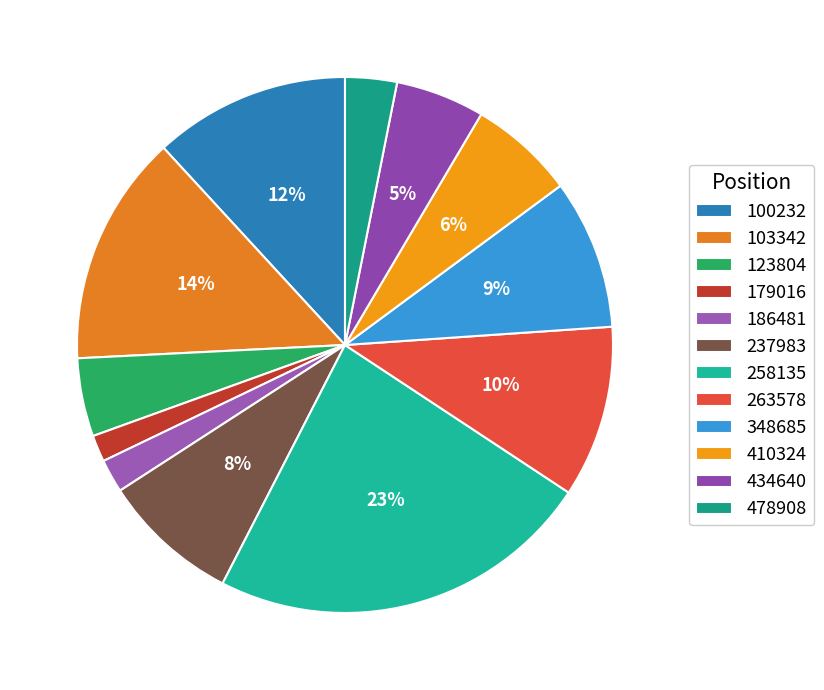

Rank the categories by value from lowest to highest.

179016, 186481, 478908, 123804, 434640, 410324, 237983, 348685, 263578, 100232, 103342, 258135